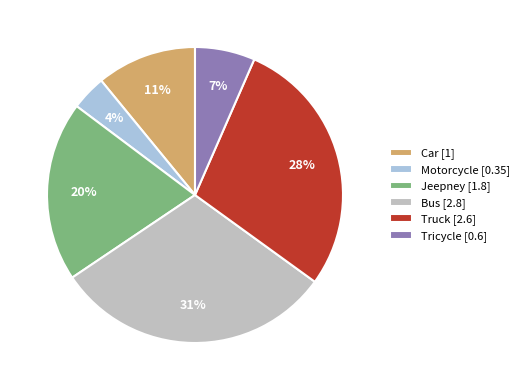

To the nearest percent, what portion does Truck represent?

28%